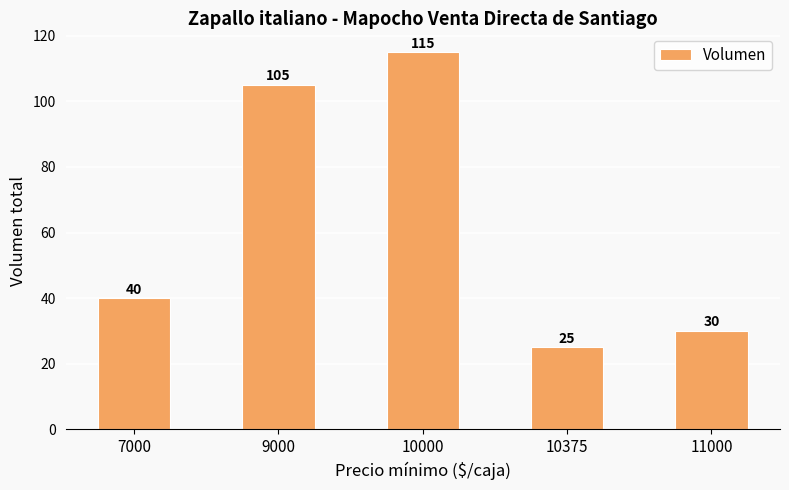

The chart shows a value of 67 at 7000. True or false?

False